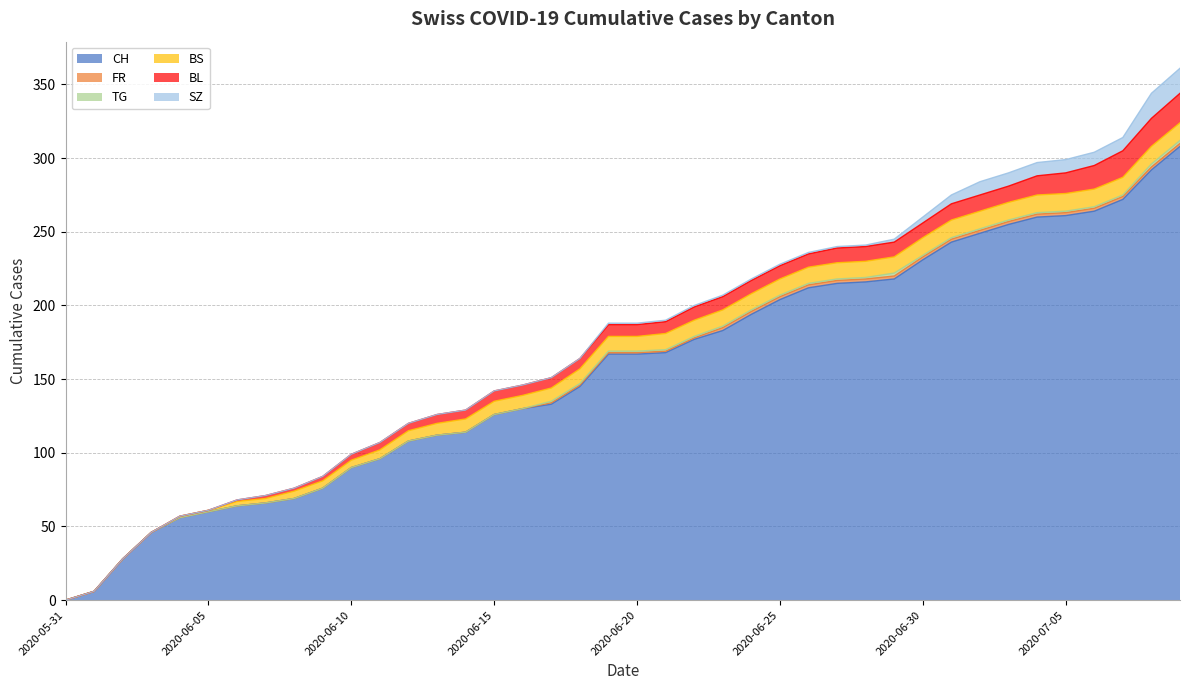

True or false: BL has more than 2 interior local peaks.

False